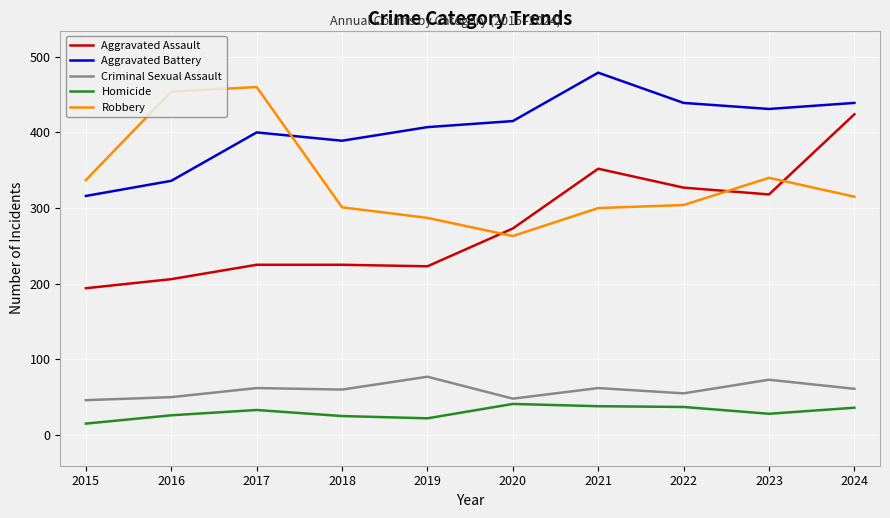

True or false: Criminal Sexual Assault and Robbery intersect in this chart.

False